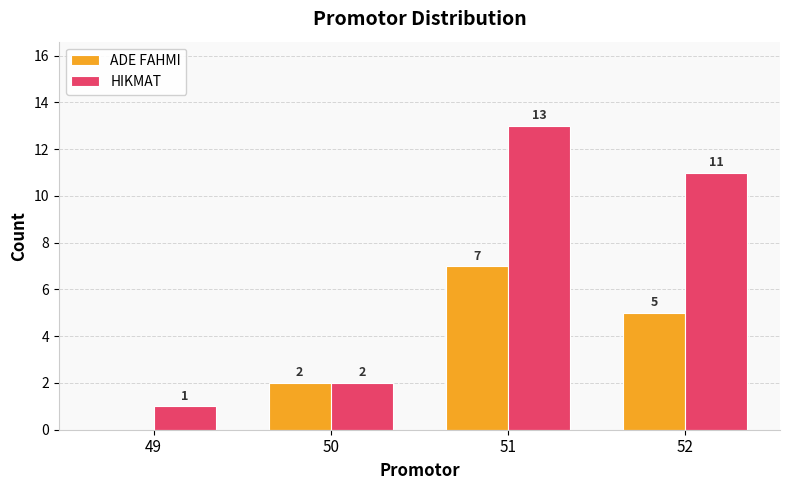

What is the sum of the HIKMAT values at 52 and 50?

13